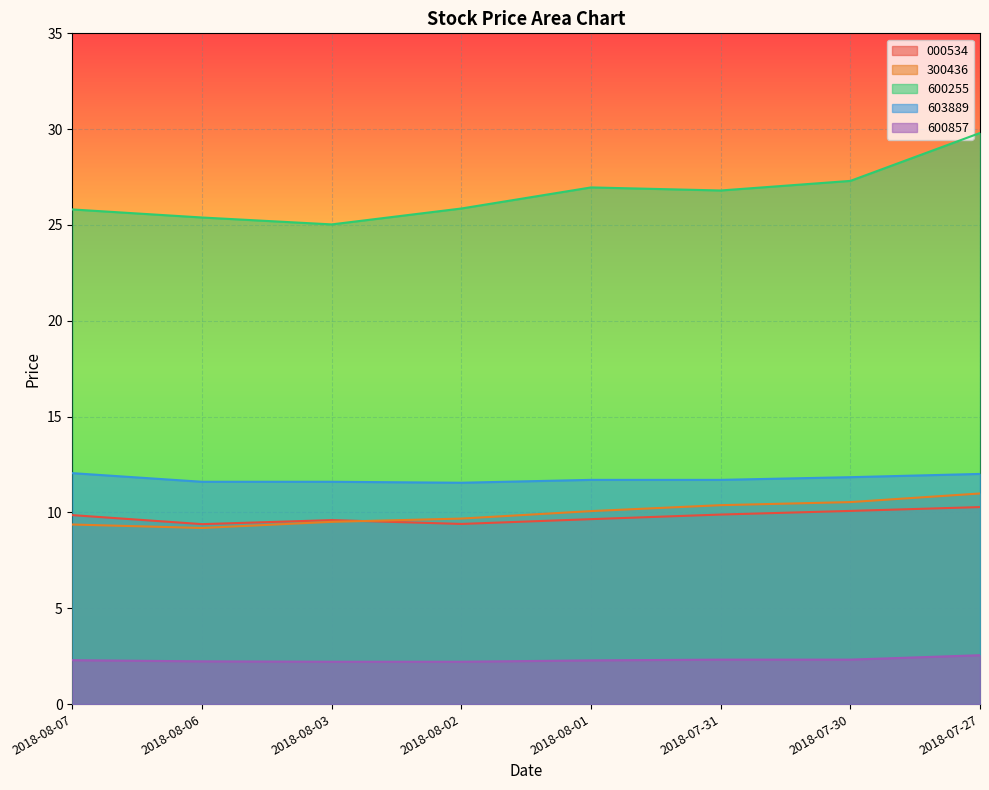

Which category has the lowest value in the 000534 series?

2018-08-06